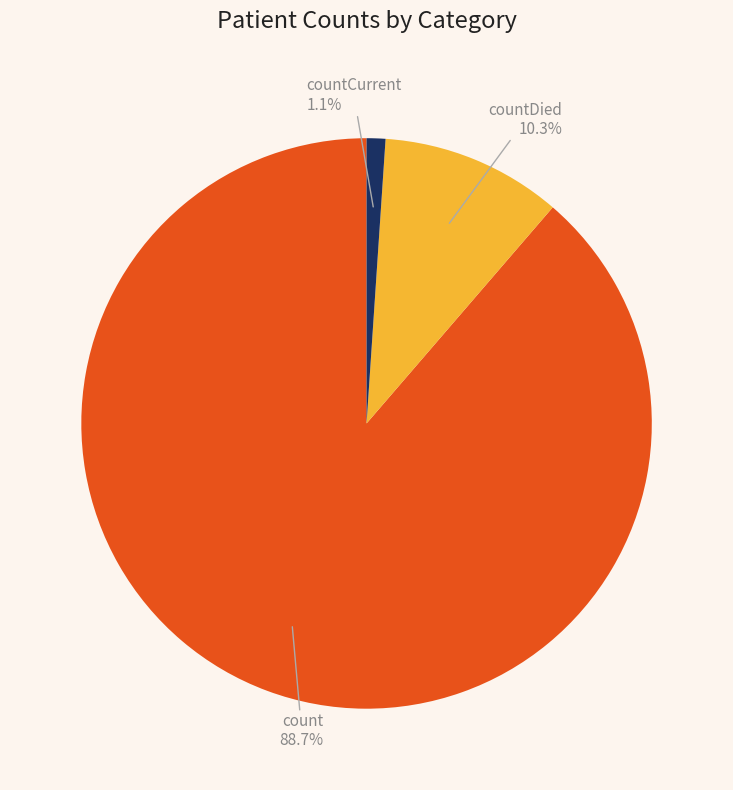

Which slice is the smallest?

countCurrent